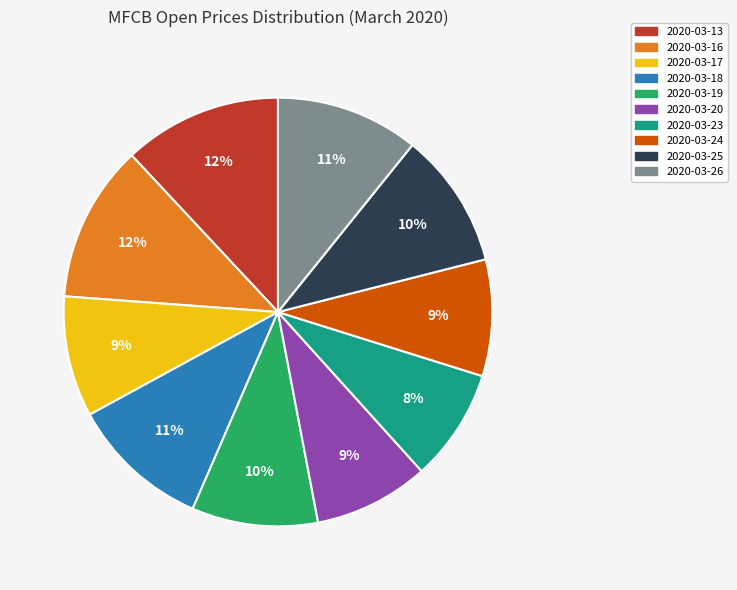

To the nearest percent, what is the combined percentage of 2020-03-19 and 2020-03-25?

20%